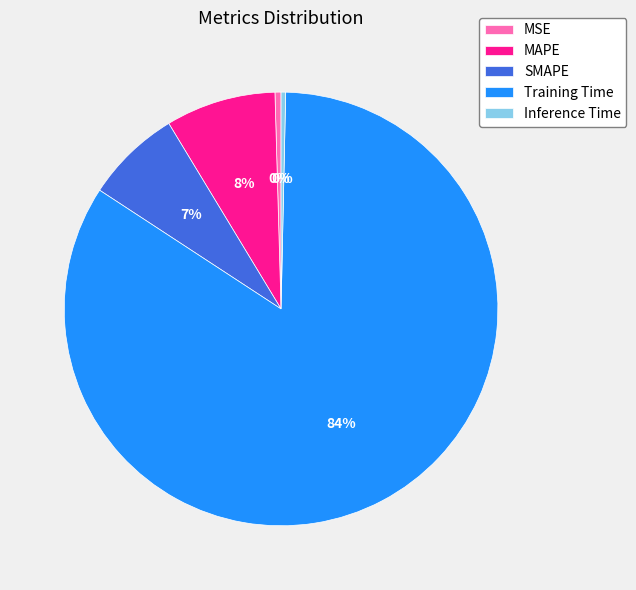

What is the largest slice in the pie chart?

Training Time